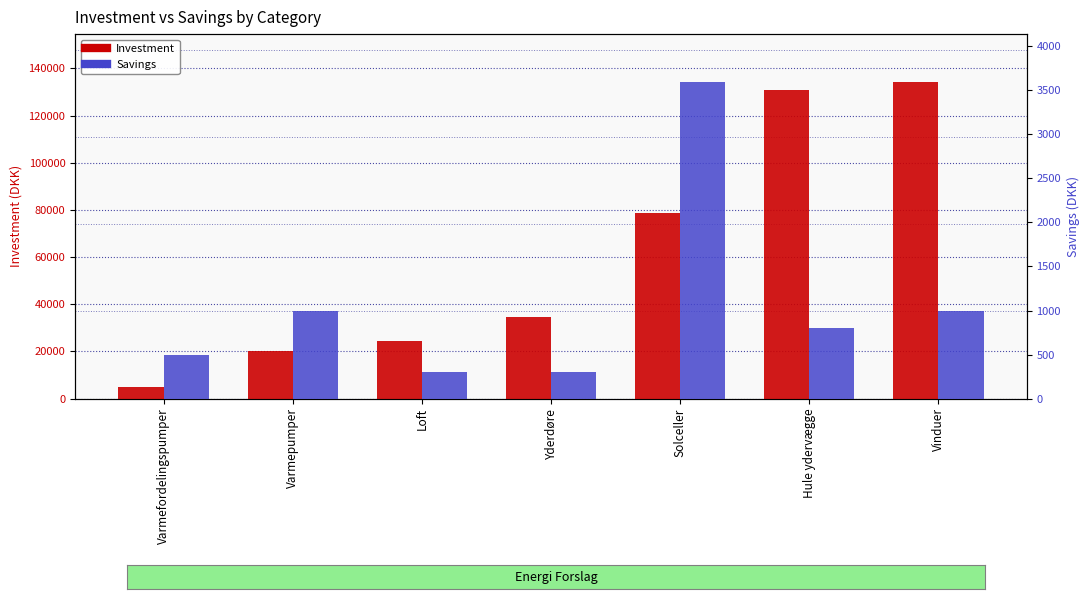

True or false: Savings has a value of 5161 at Solceller.

False